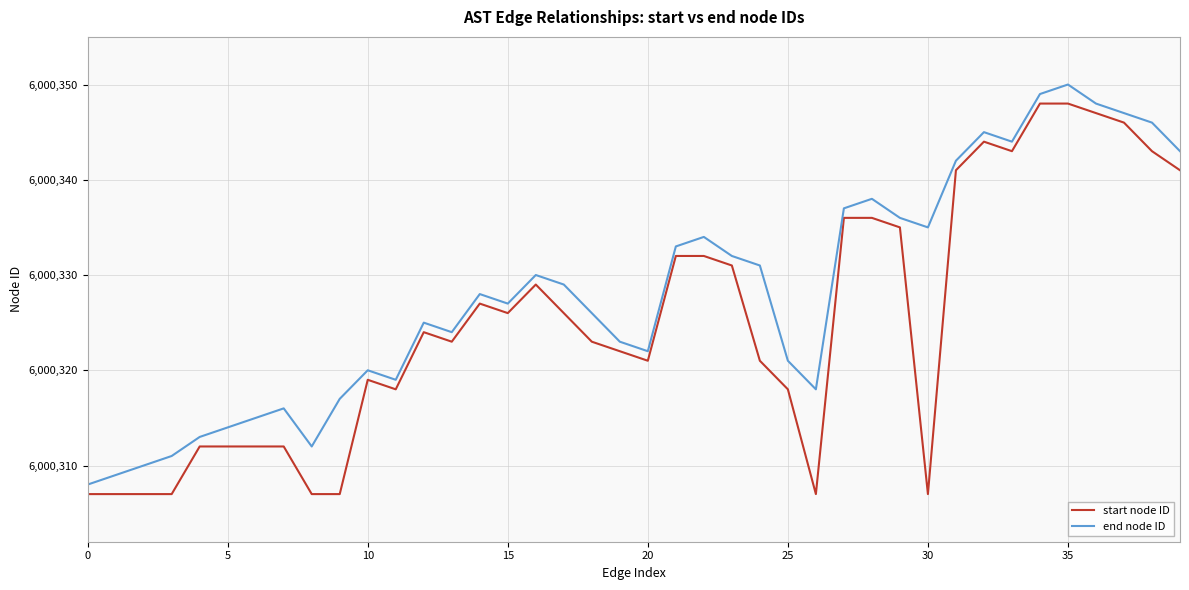

Which series has the largest total across all categories?

end node ID